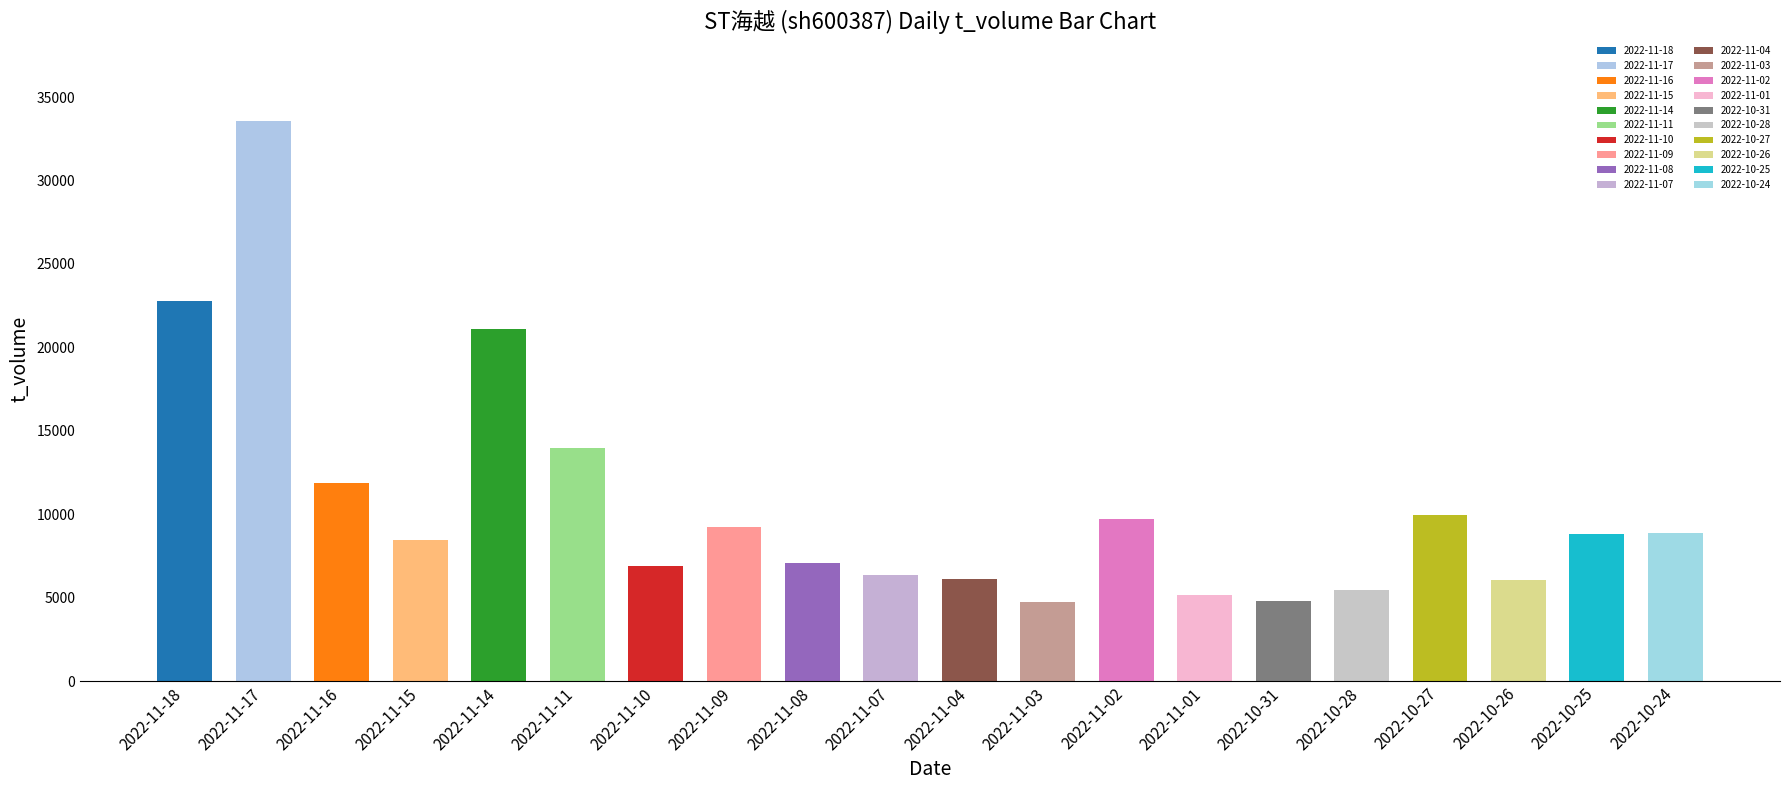

The value at 2022-10-24 is 12623. True or false?

False